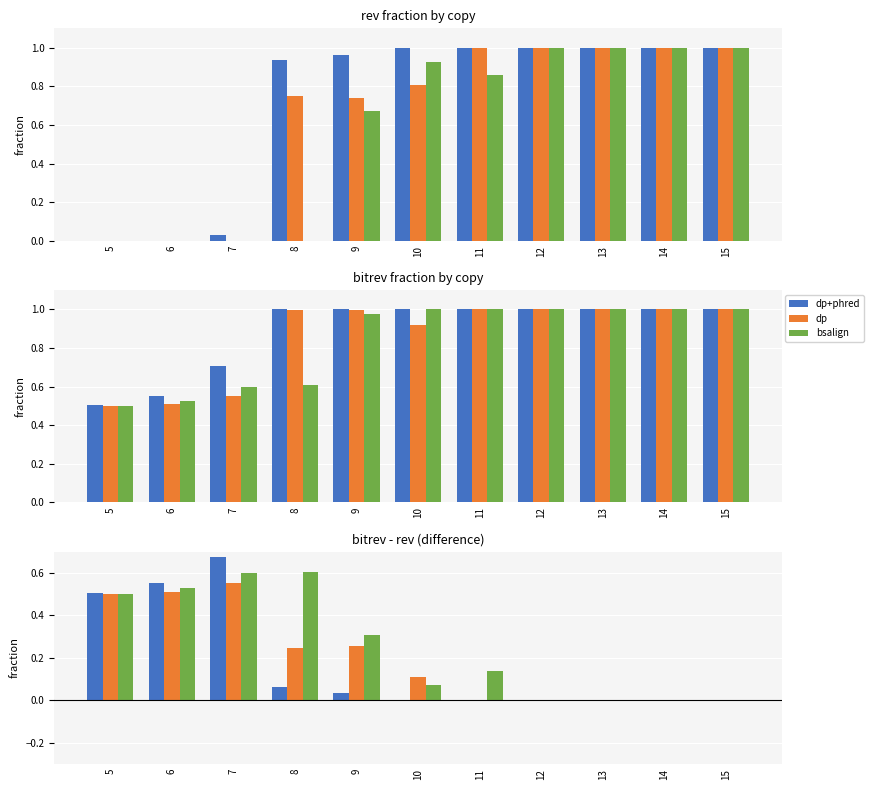

Rank the series by their average value, from highest to lowest.

bsalign, dp, dp+phred